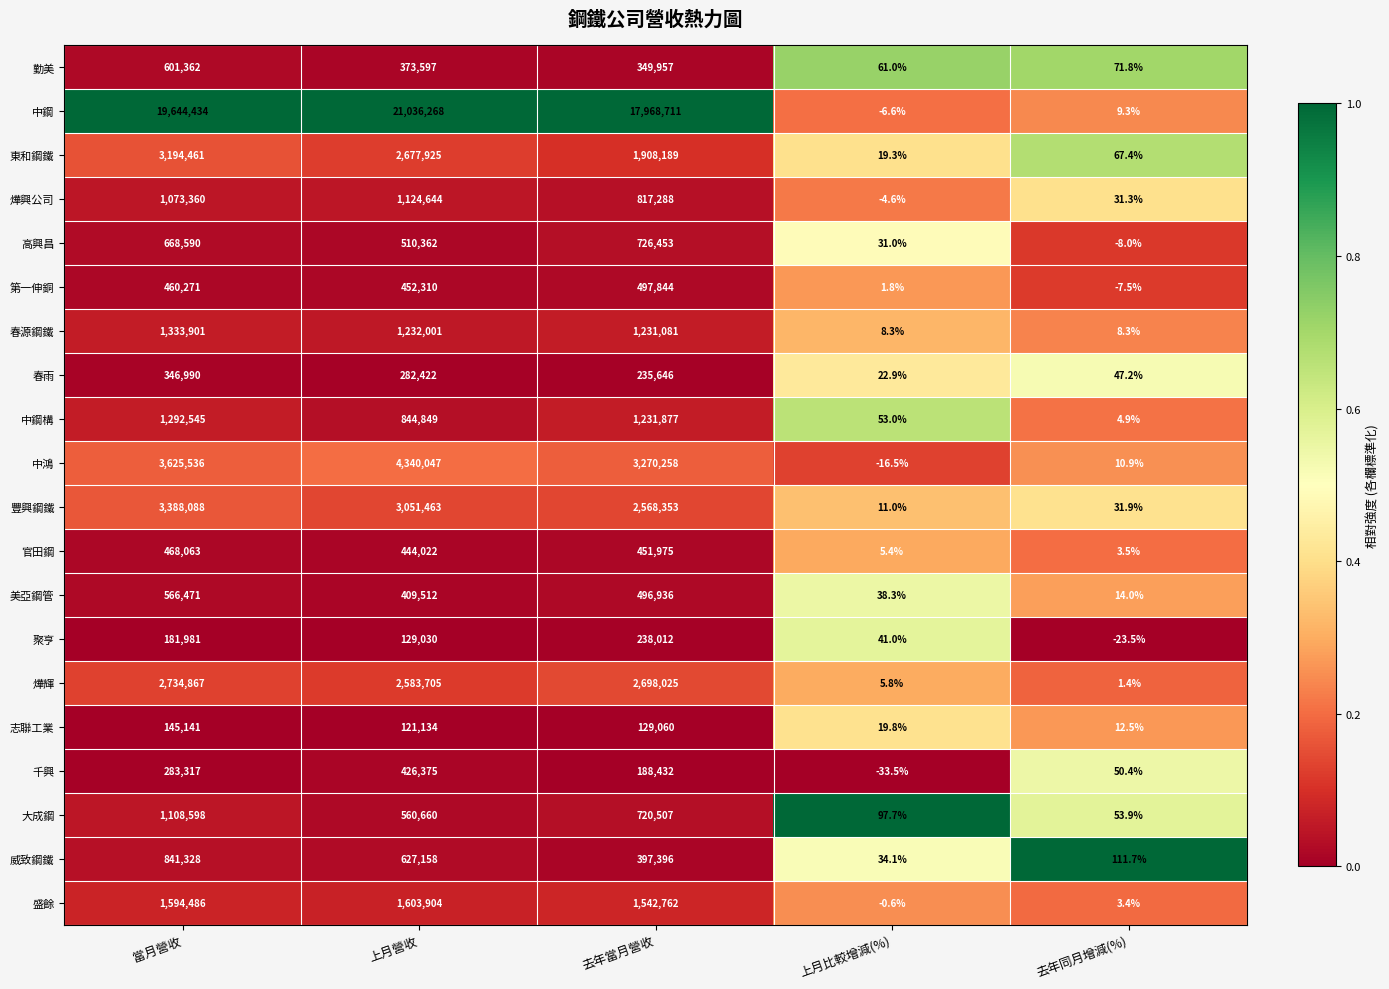

What is the difference between the maximum and minimum values in the 燁輝 series?

2734865.6